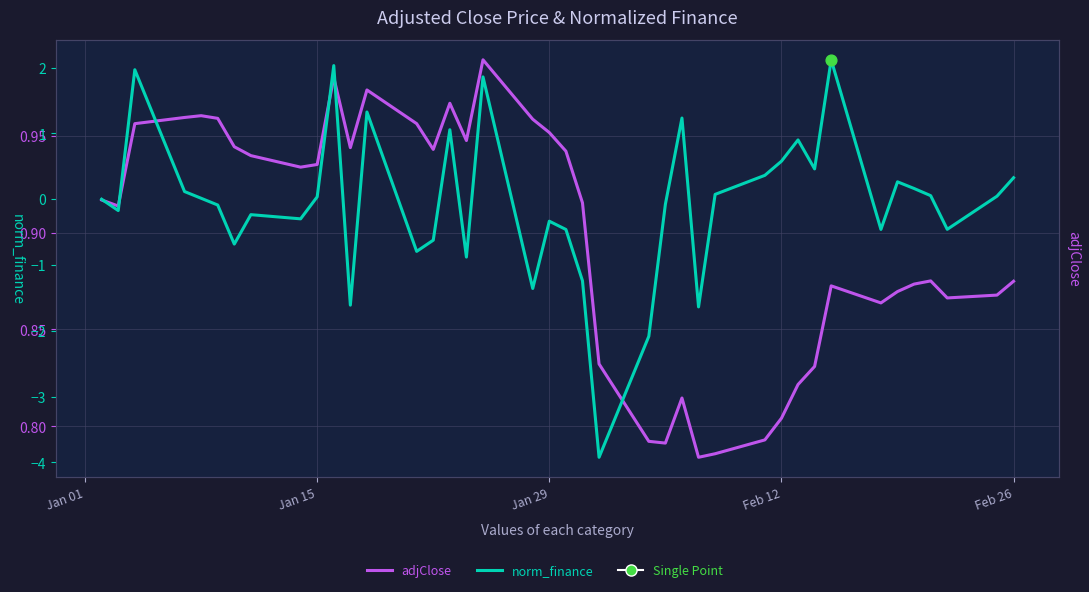

What are all the series names shown in the legend?

adjClose, norm_finance